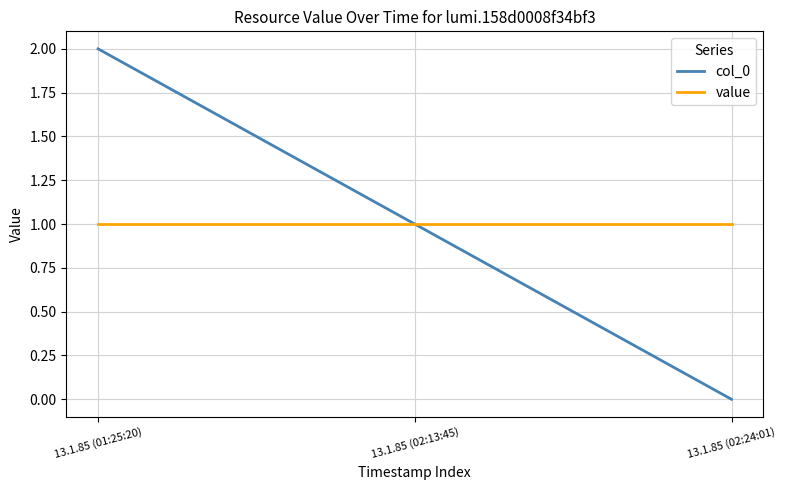

Where does the col_0 series first go above 1?

13.1.85 (01:25:20)